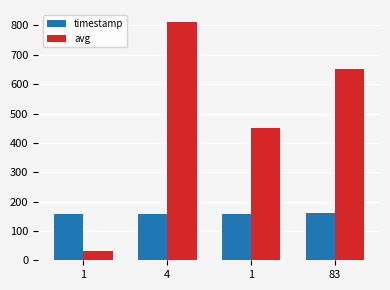

What is the sum of all avg values?

1943.0